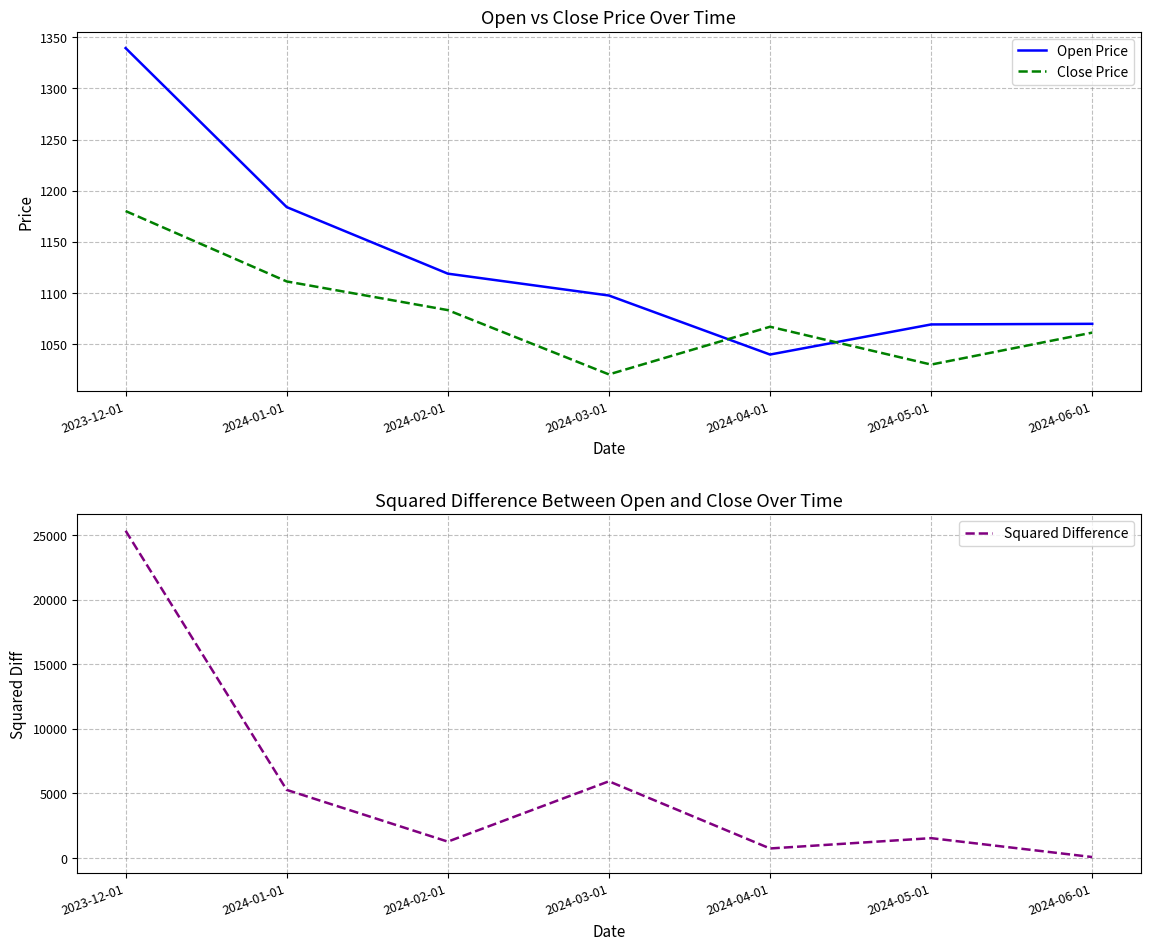

What is the difference between the maximum and minimum values in the Open Price series?

299.3